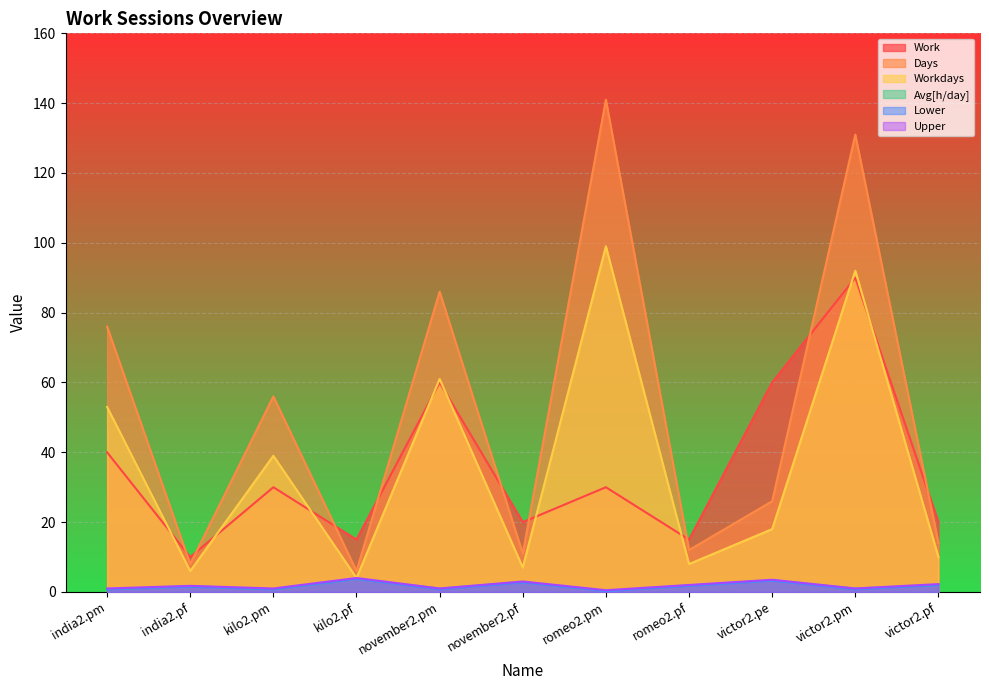

What value does the Days series have at victor2.pf?

14.0